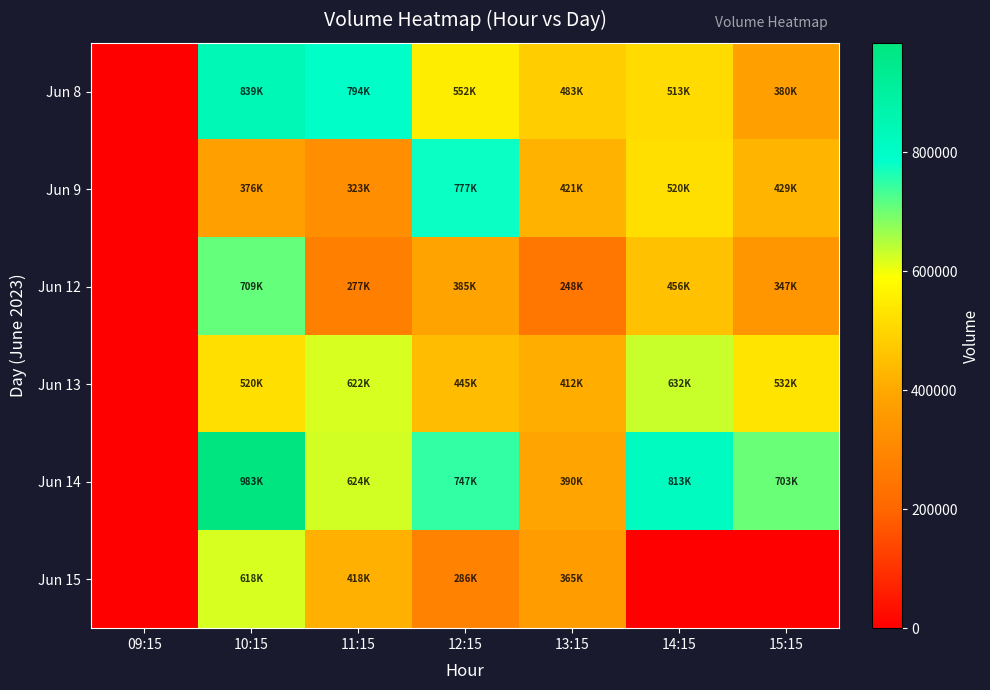

What is the total value across all series at 10:15?

4047729